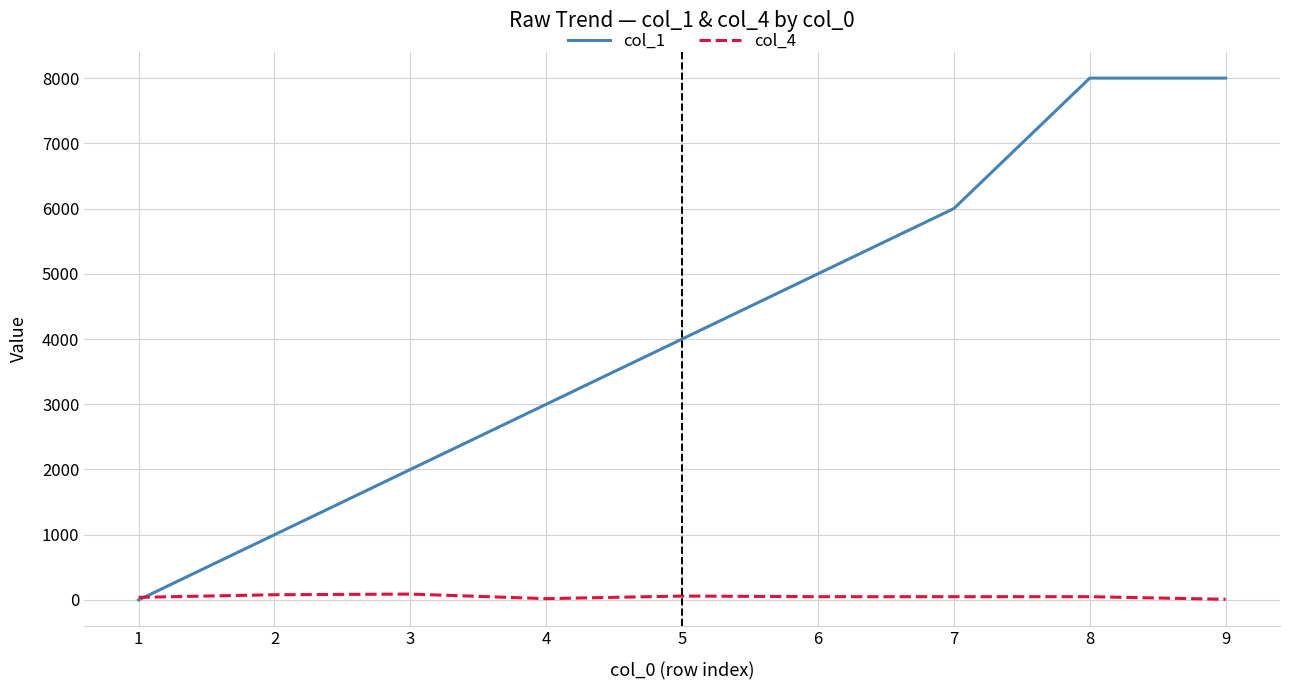

How many values in col_1 are above zero?

8